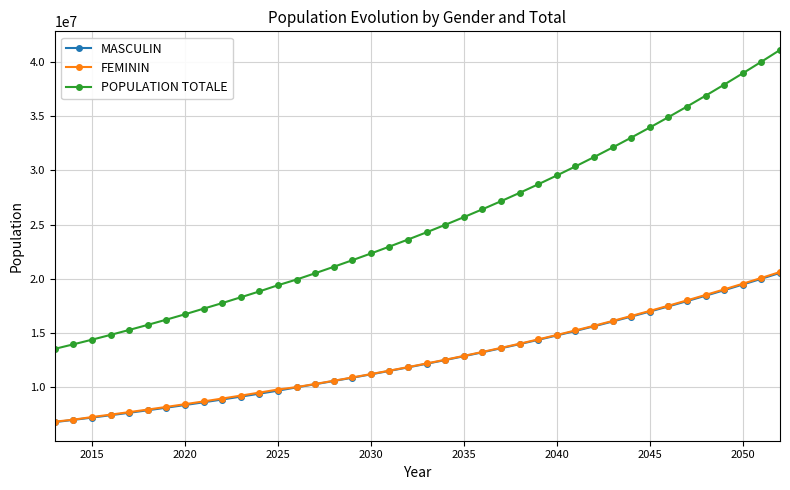

Which series has the largest total across all categories?

POPULATION TOTALE